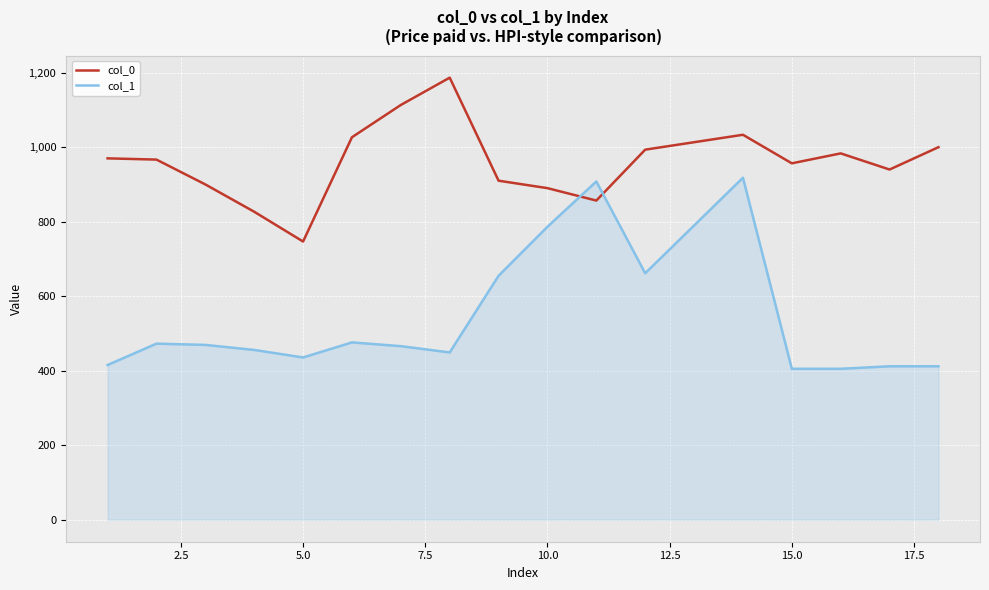

List the series in order of their peak value, lowest first.

col_1, col_0